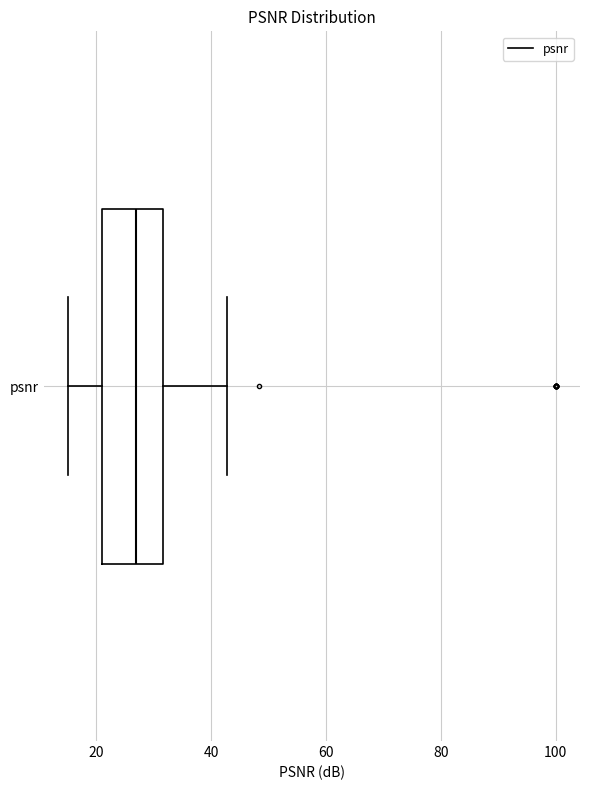

Read this box plot against the x-axis: the position of the median line, the range covered by the box, and the ends of both whiskers. The values are not printed on the chart, so give them approximately, as read against the axis.

median 26, box 22 to 32, whiskers 16 to 42